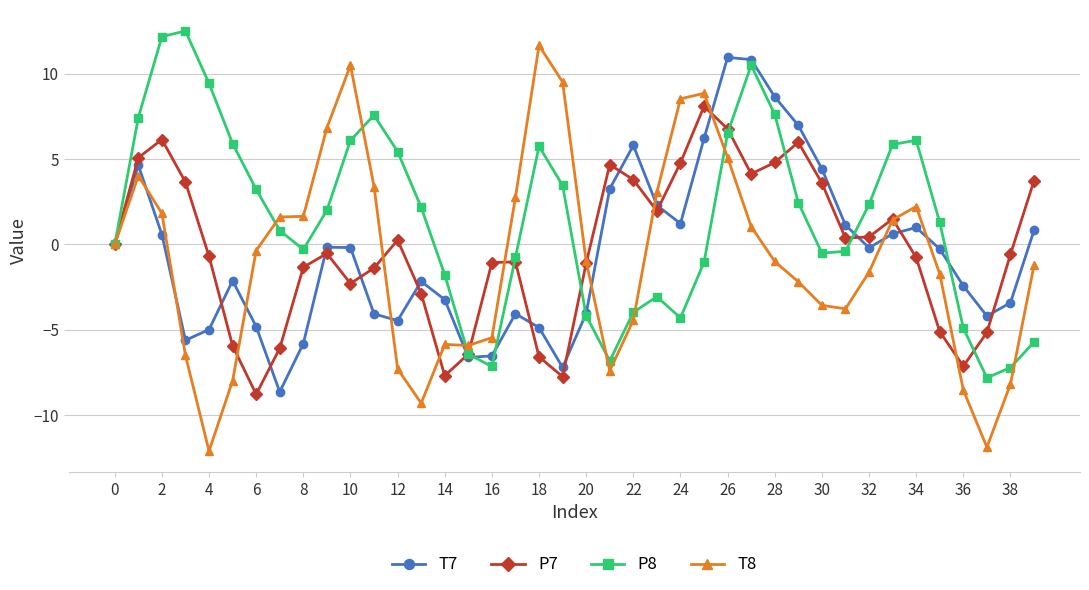

What is the lowest value of the T8 series?

-12.1